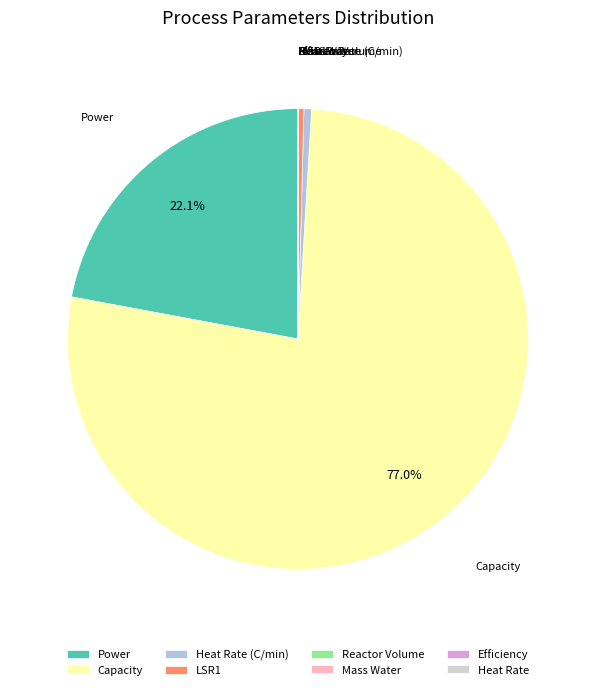

Which category has the biggest portion of the pie?

Capacity